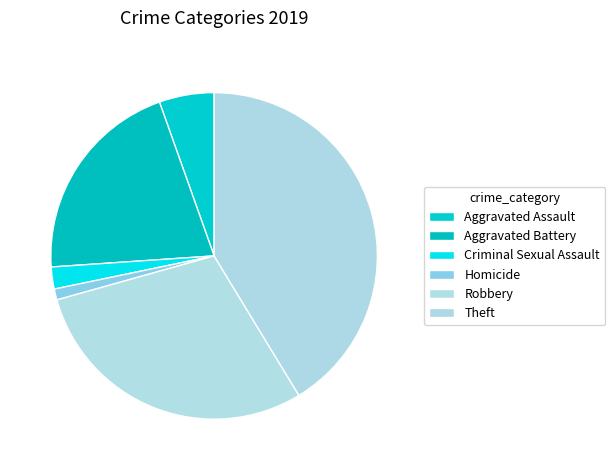

How many slices are in this pie chart?

6